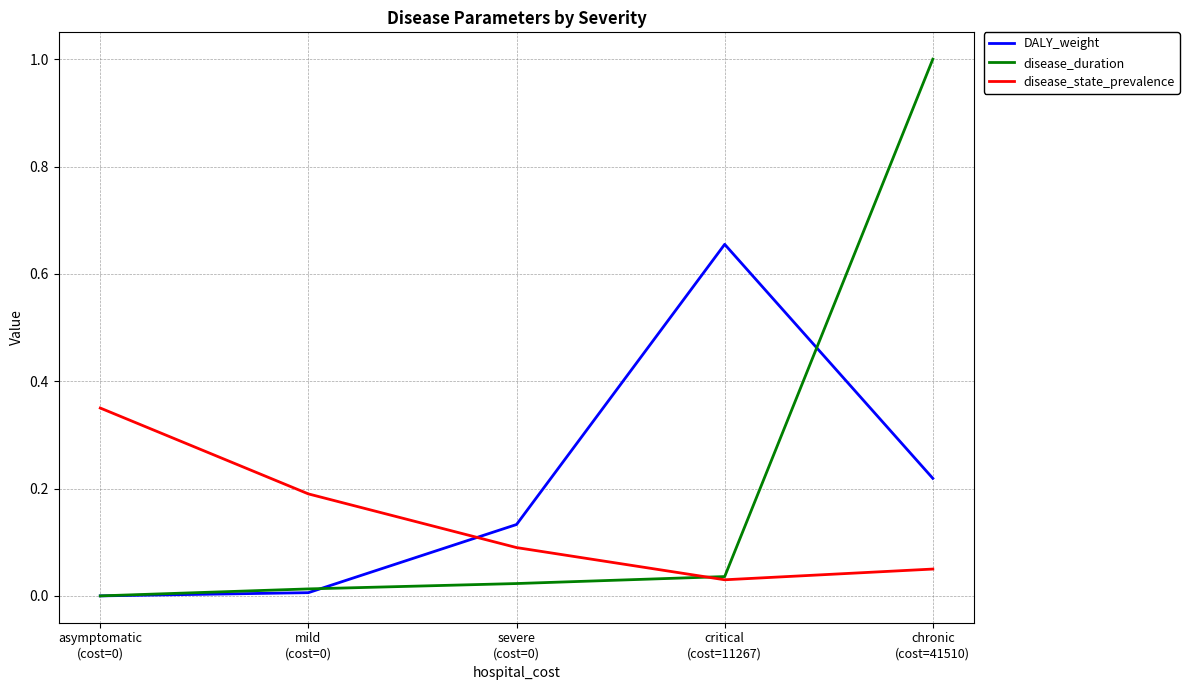

At which category is the sum across all series the highest?

chronic
(cost=41510)